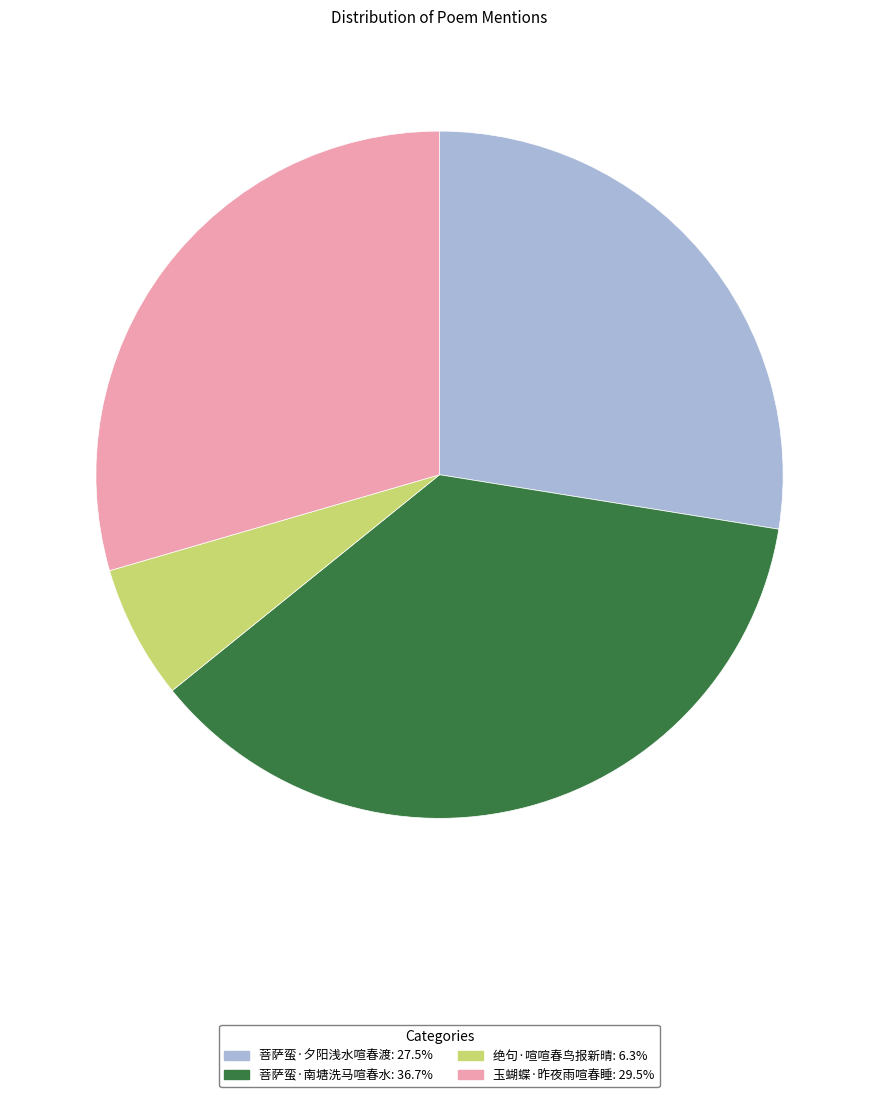

True or false: 菩萨蛮·南塘洗马喧春水 accounts for 37% of the total.

True